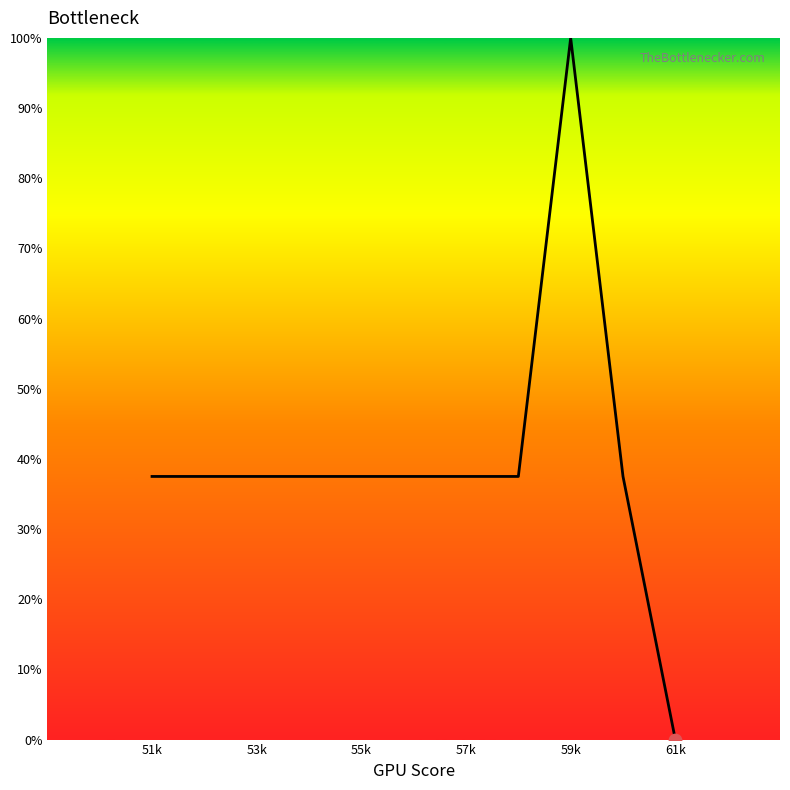

What is the maximum value shown in the chart?

100.0